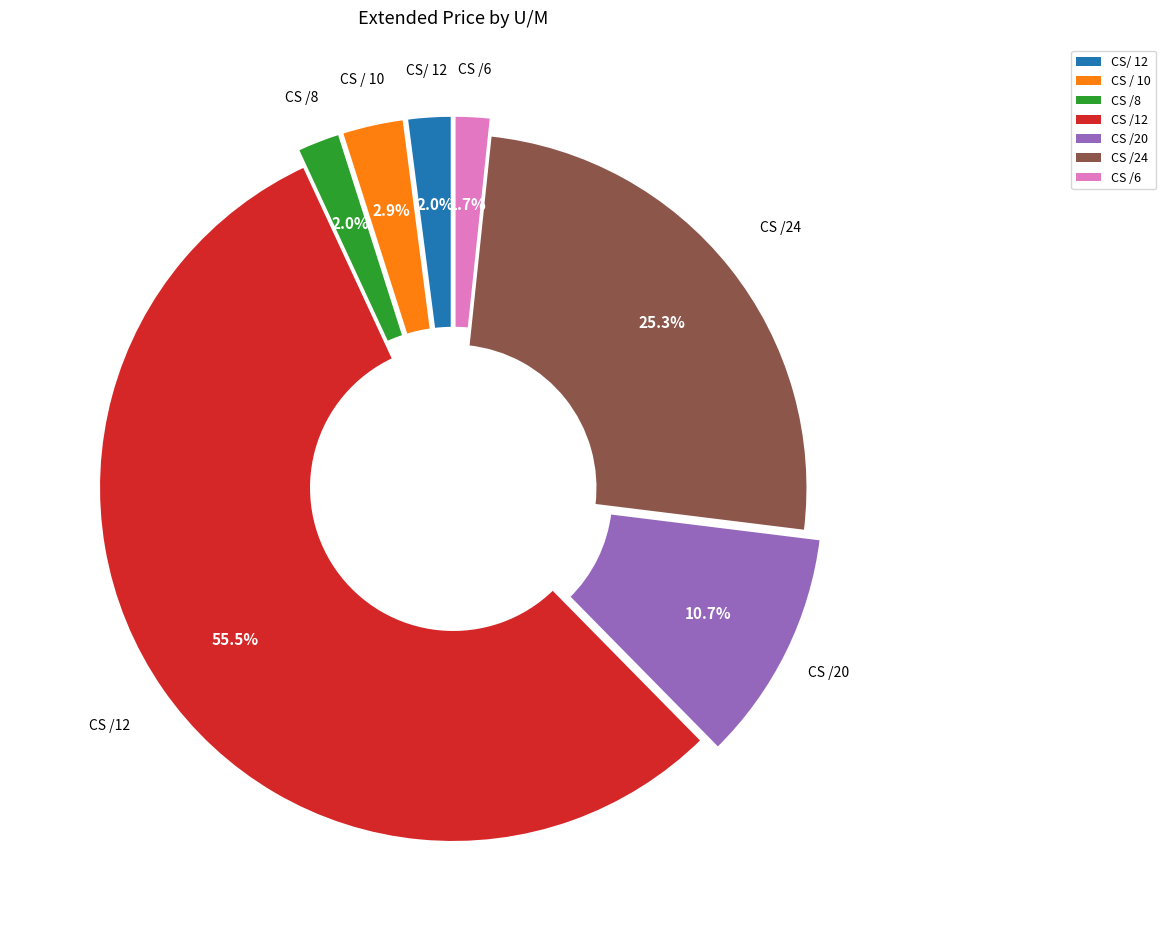

Is there any slice that represents more than half of the pie?

Yes